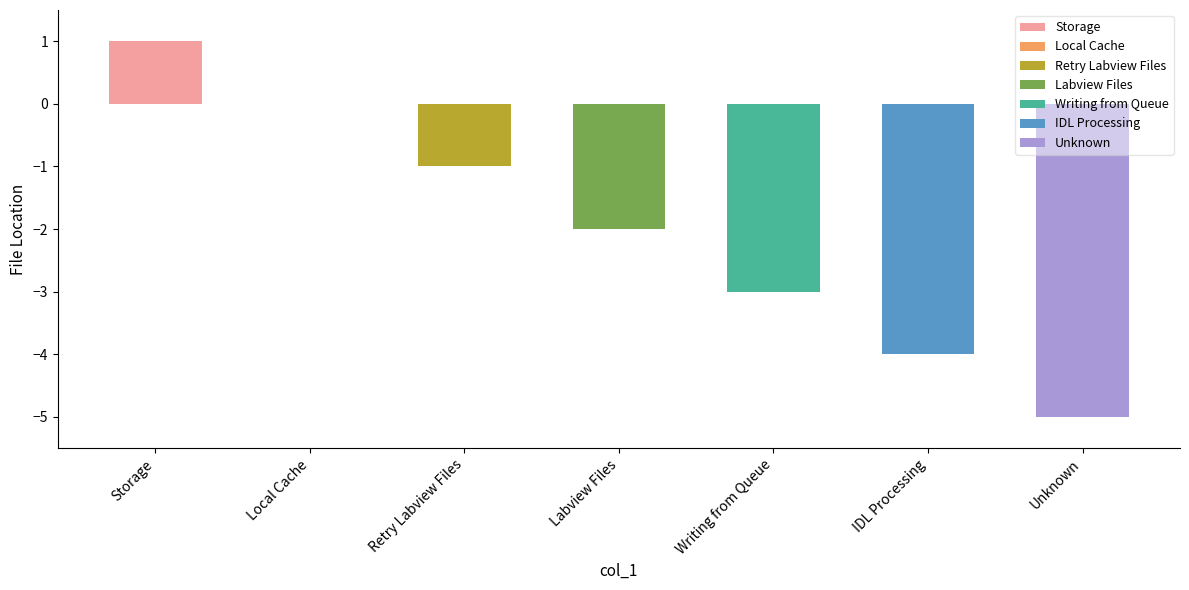

At which label does the data first exceed -2?

Storage